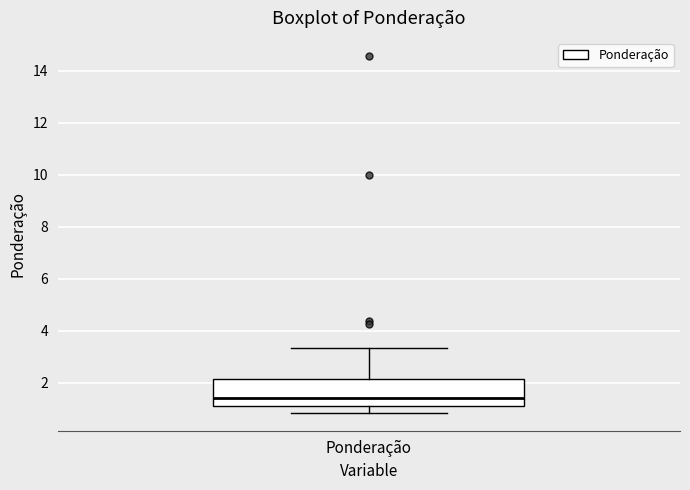

Read this box plot against the y-axis: the position of the median line, the range covered by the box, and the ends of both whiskers. The values are not printed on the chart, so give them approximately, as read against the axis.

median 1.4, box 1.0 to 2.2, whiskers 0.8 to 3.4